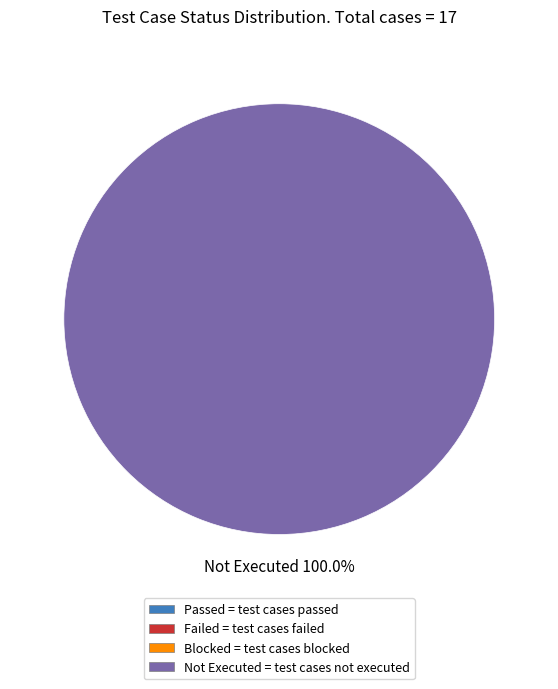

Does any single category account for the majority?

Yes